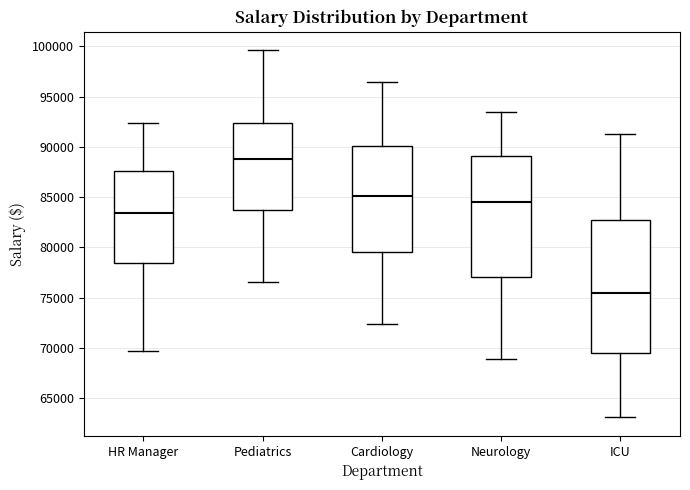

Where is the upper edge of the box for ICU on the y-axis? The values are not printed on the chart, so give them approximately, as read against the axis.

82500